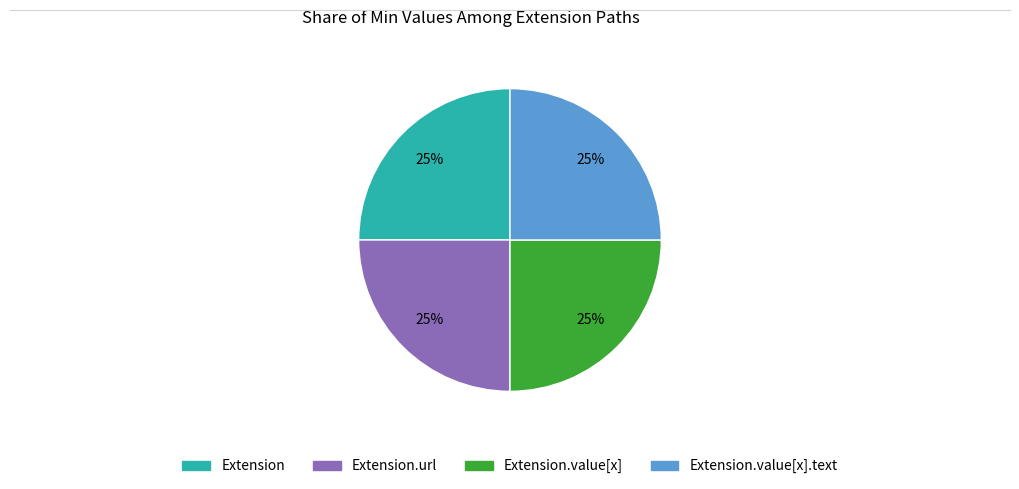

Is there a majority slice in this chart?

No